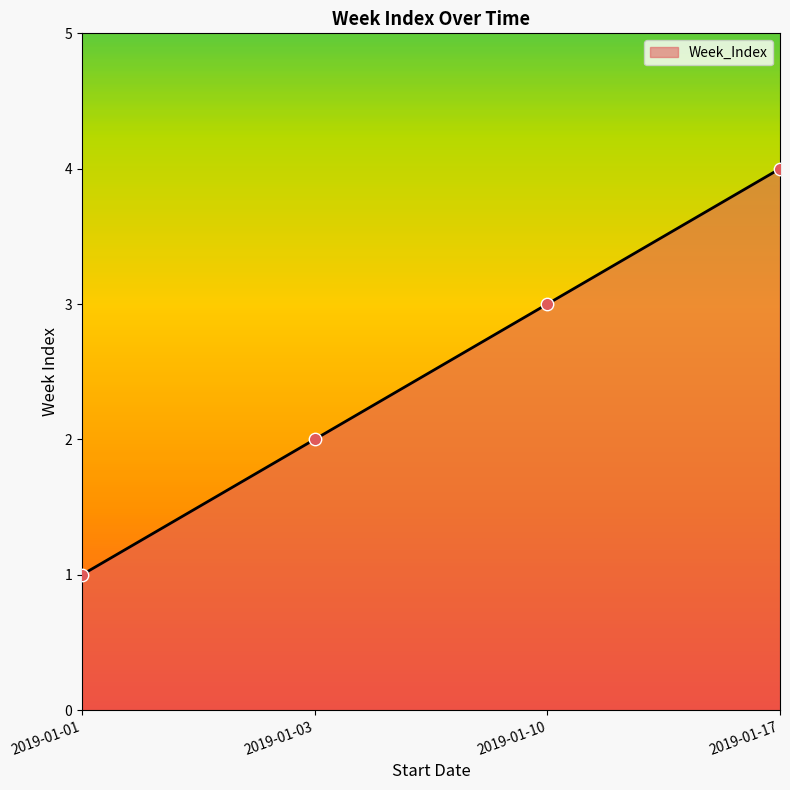

Which has a higher value, 2019-01-03 or 2019-01-01?

2019-01-03